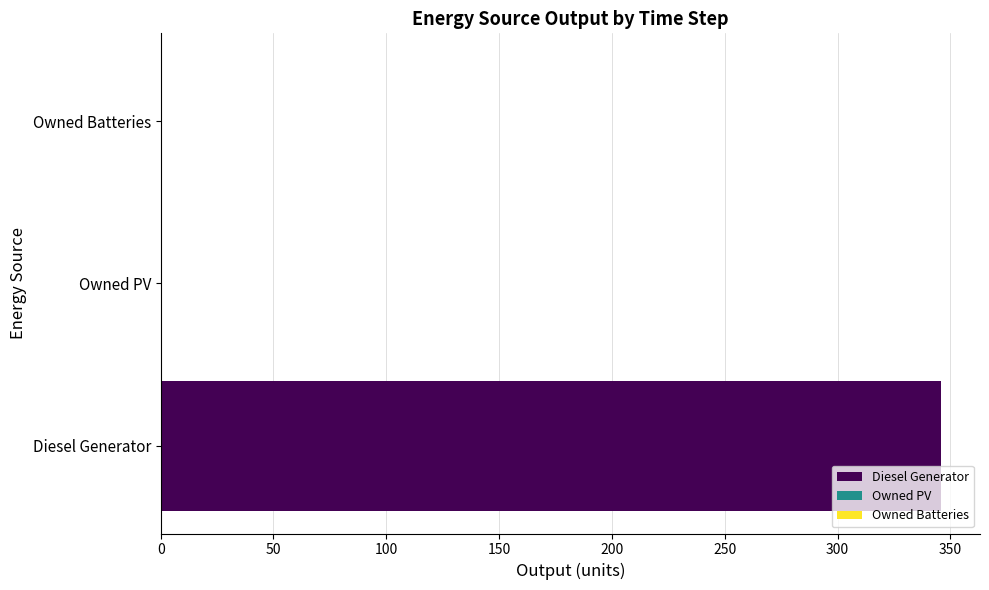

Which has a higher value, Owned PV or Diesel Generator?

Diesel Generator